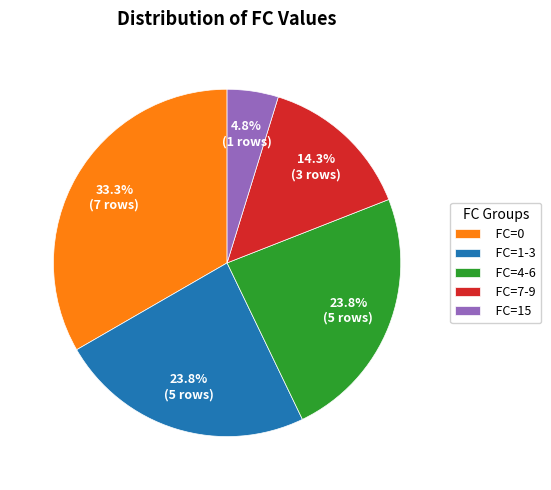

Which category has the biggest portion of the pie?

FC=0